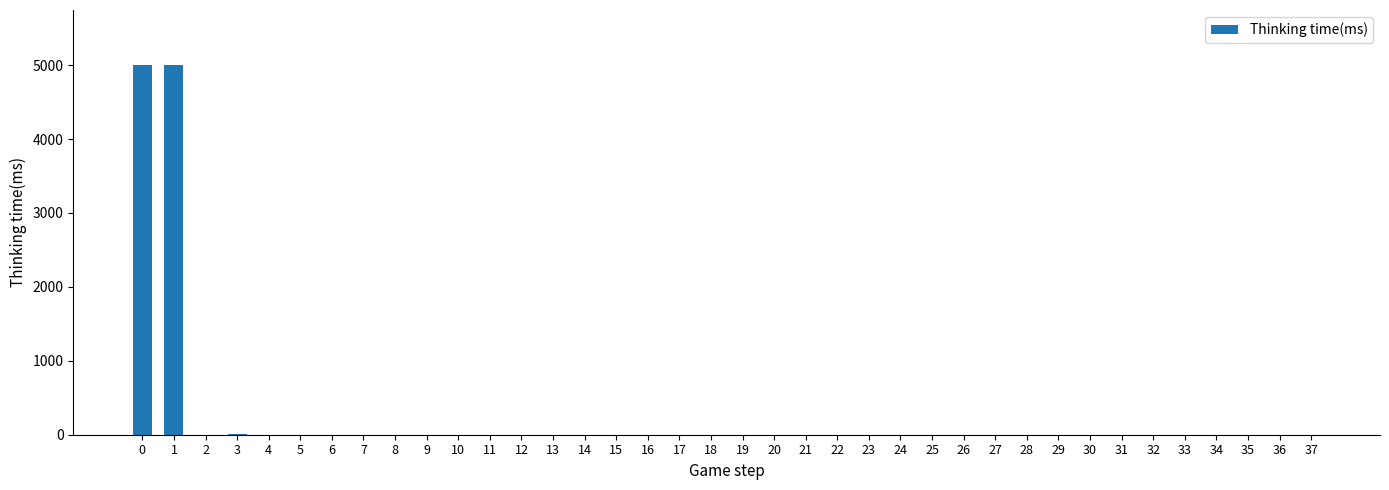

What is the greatest value displayed?

4996